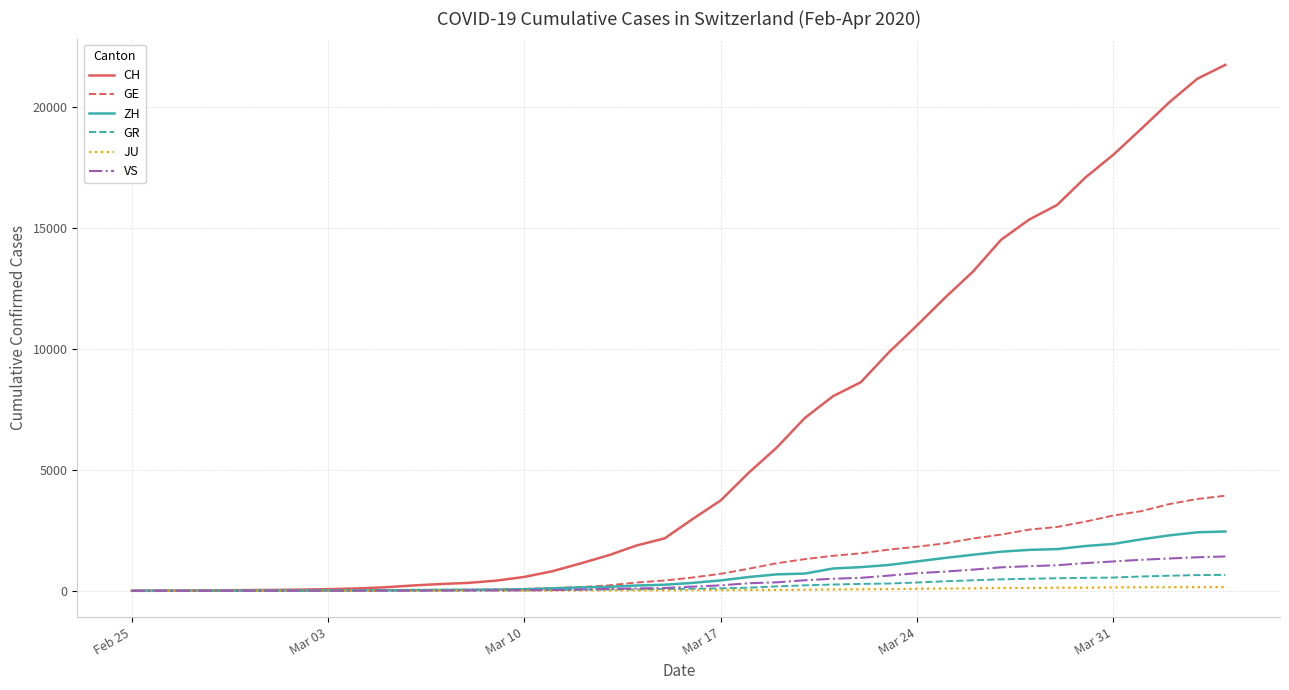

Which series has the largest total across all categories?

CH